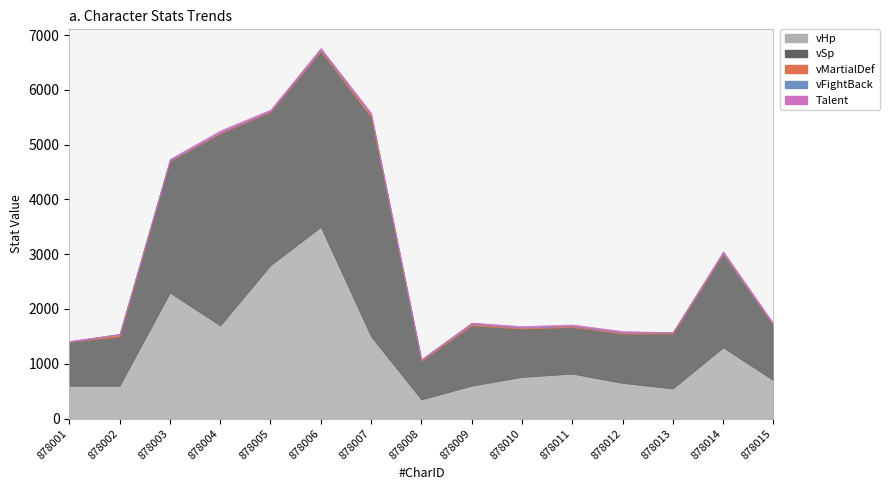

Reading right to left, transcribe all the data shown in this chart.

vHp: 878015=700	878014=1300	878013=550	878012=650	878011=820	878010=760	878009=600	878008=350	878007=1500	878006=3500	878005=2800	878004=1700	878003=2300	878002=600	878001=600
vSp: 878015=1000	878014=1700	878013=1000	878012=900	878011=850	878010=880	878009=1100	878008=700	878007=4000	878006=3200	878005=2800	878004=3500	878003=2400	878002=900	878001=800
vMartialDef: 878015=10	878014=20	878013=20	878012=20	878011=20	878010=20	878009=30	878008=20	878007=50	878006=30	878005=15	878004=20	878003=10	878002=40	878001=0
vFightBack: 878015=10	878014=12	878013=6	878012=8	878011=8	878010=8	878009=12	878008=6	878007=10	878006=16	878005=6	878004=8	878003=10	878002=4	878001=8
Talent: 878015=20	878014=25	878013=0	878012=20	878011=20	878010=20	878009=10	878008=10	878007=20	878006=20	878005=20	878004=30	878003=20	878002=0	878001=10